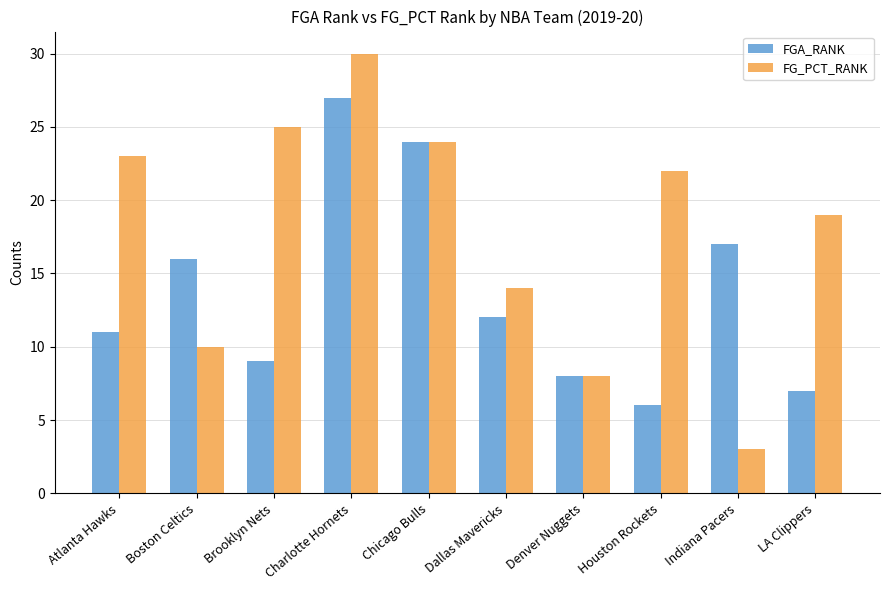

True or false: FG_PCT_RANK has a value of 34 at Atlanta Hawks.

False